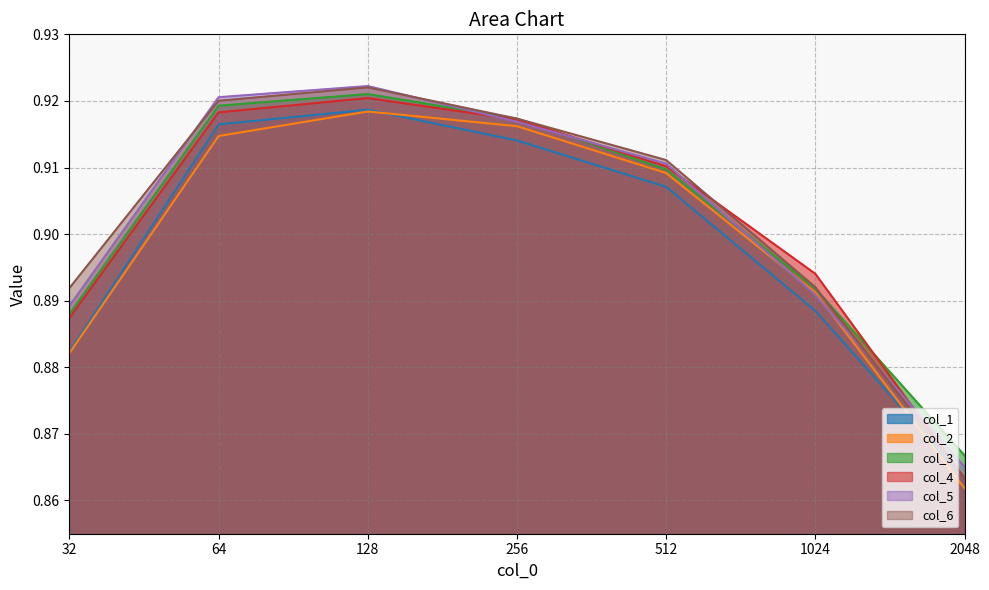

Rank the series at 256 from lowest to highest value.

col_1, col_2, col_5, col_4, col_3, col_6